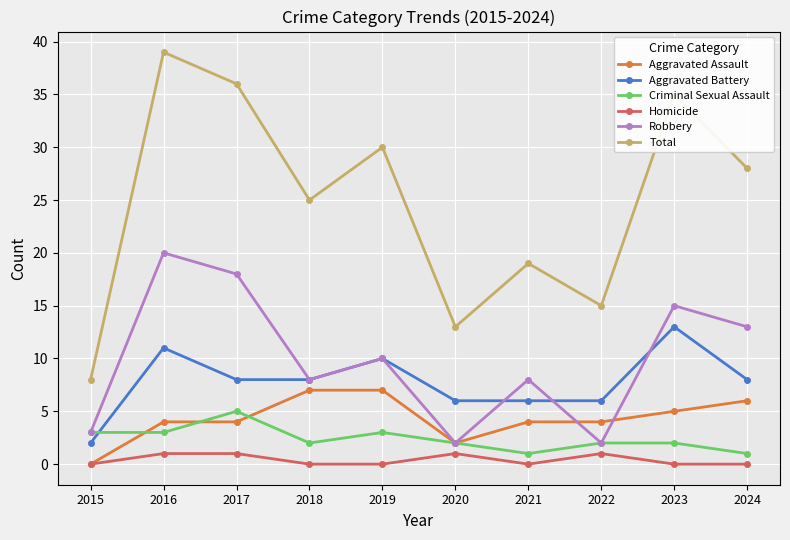

Which series has the largest total across all categories?

Total